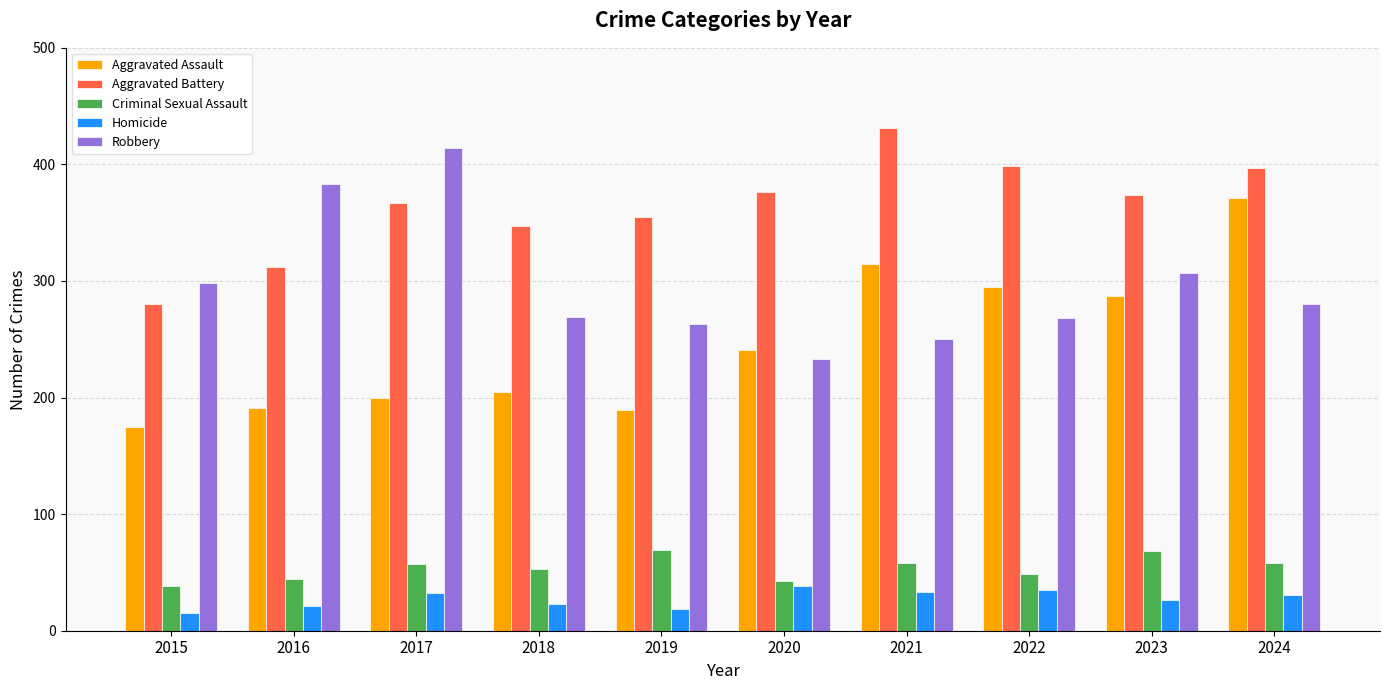

How many bars are there in each group?

5